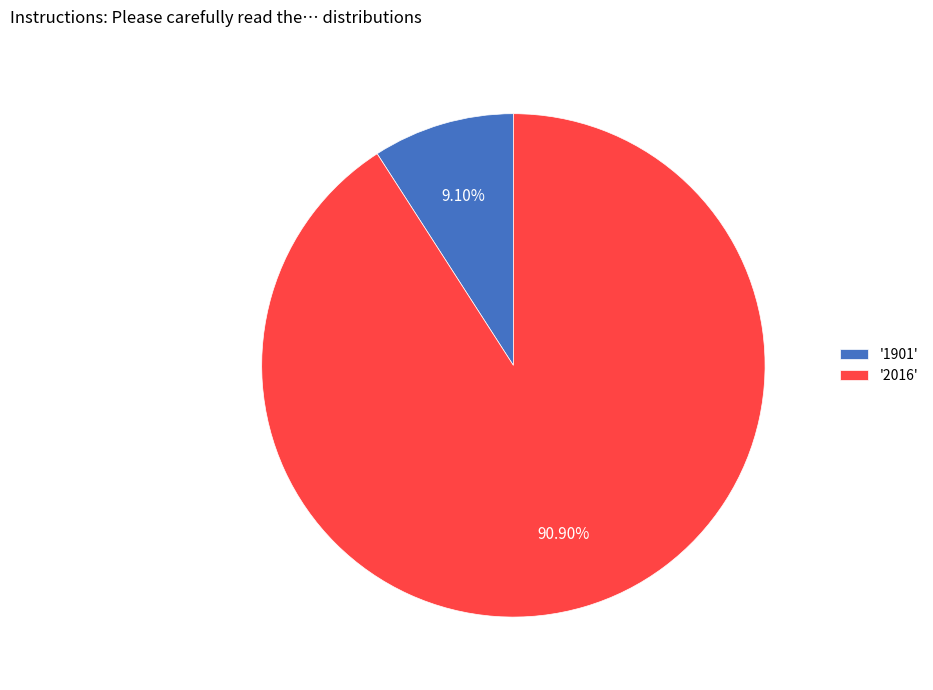

Combined, do '2016' and '1901' account for over 50%?

Yes